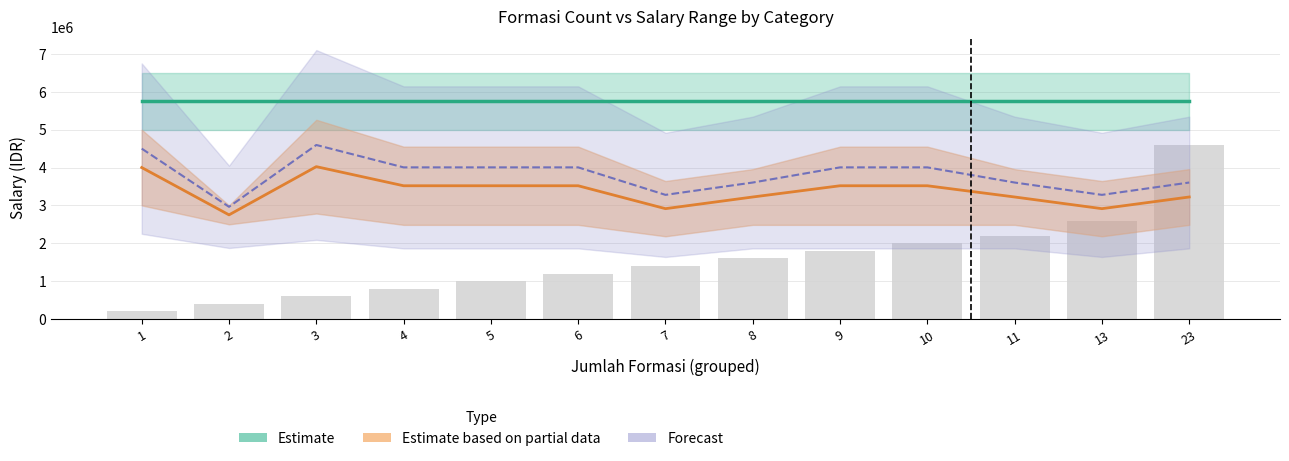

The value of gaji_max at 23 is 6500000. True or false?

True